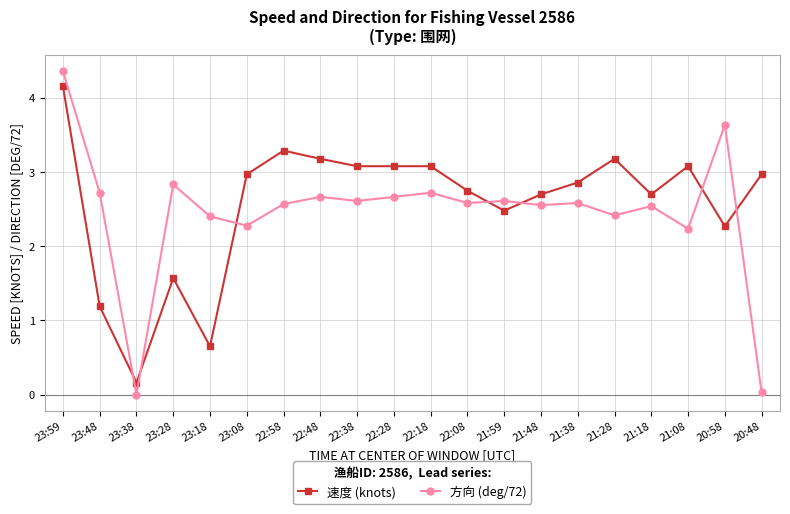

The 方向 (deg/72) series shows 2.6 at 21:59. True or false?

True